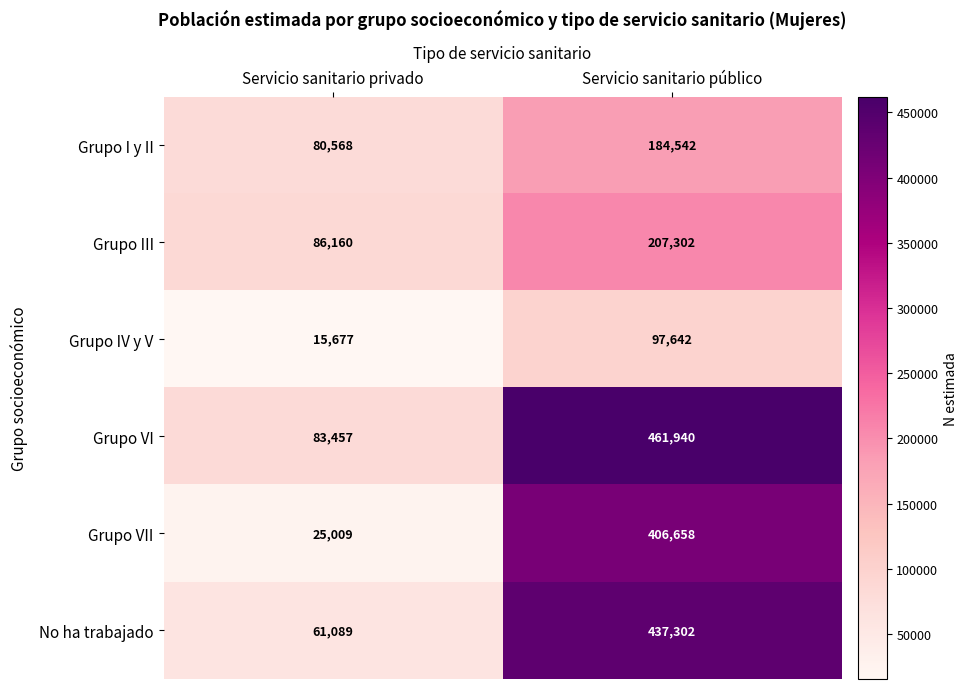

What is the highest value of the Grupo I y II series?

184542